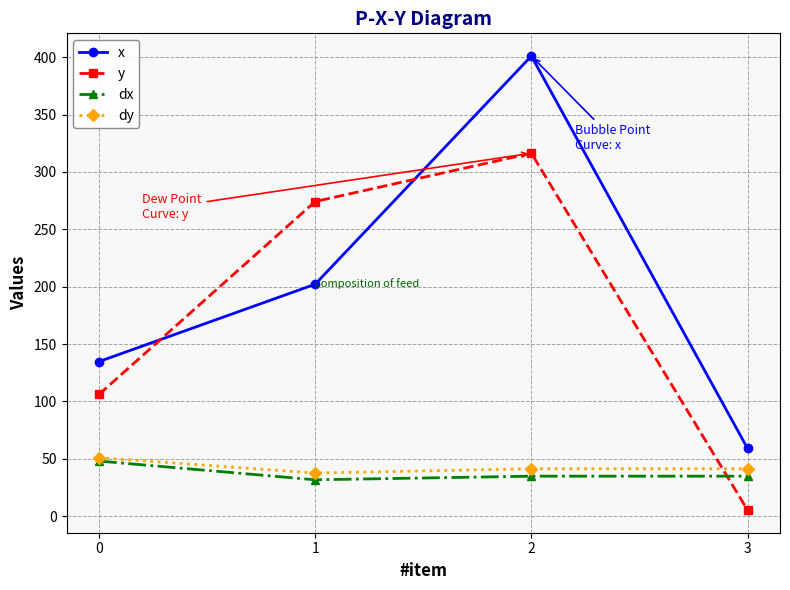

Reading left to right, what are all the values shown in this chart?

x: 134.7	202.1	401.1	58.9
y: 106.0	274.2	316.3	5.3
dx: 47.9	31.6	34.8	34.8
dy: 50.9	37.5	41.2	41.2